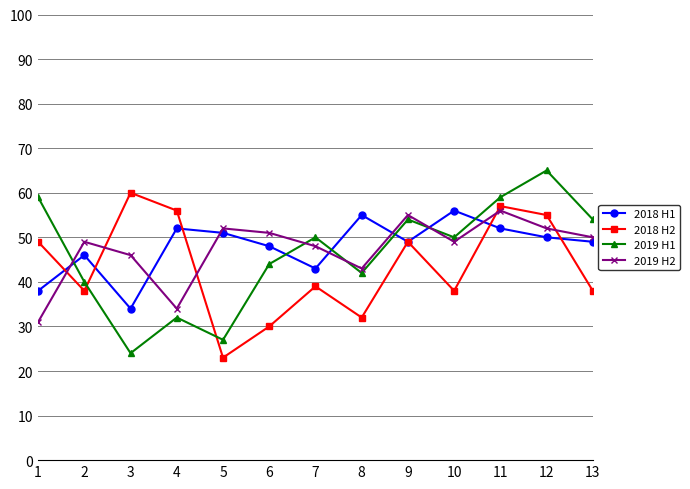

Where is the first local minimum for 2018 H1?

3